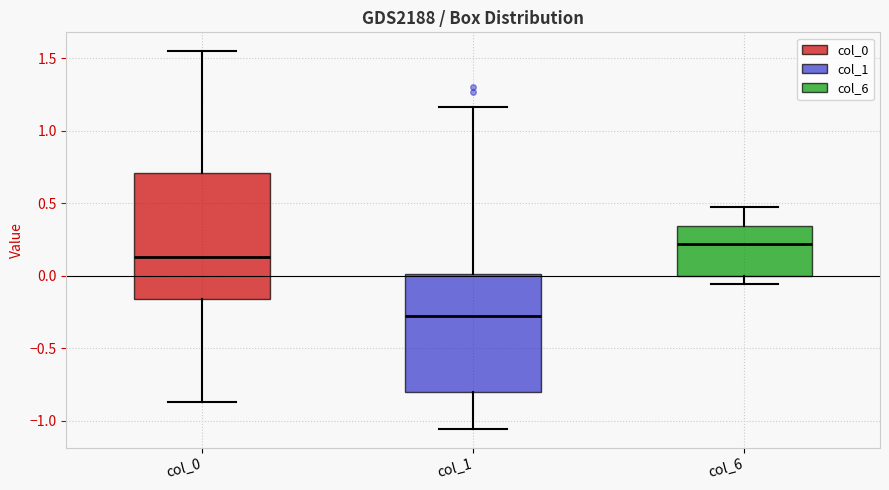

Comparing the boxes themselves (not the whiskers), which one is the tallest?

col_0